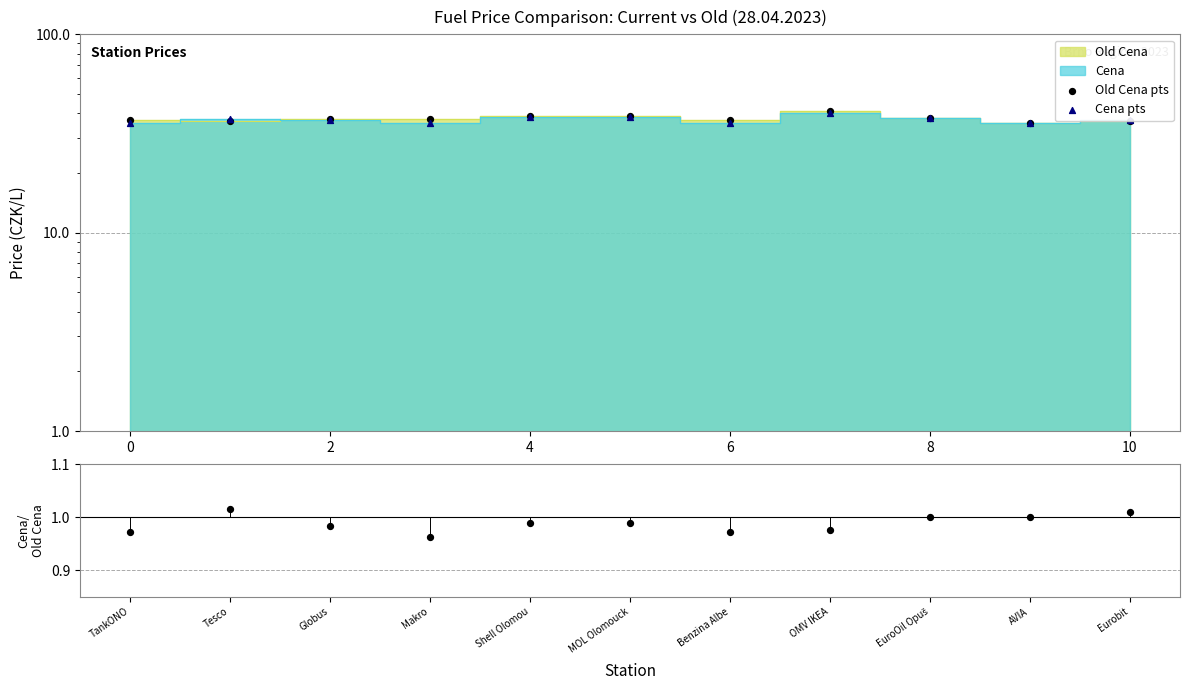

Which series has the widest spread of Y values?

Old Cena pts